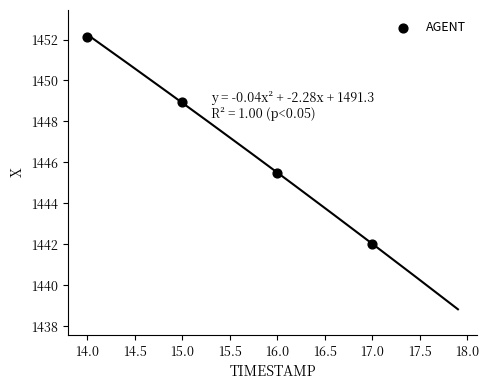

What Y value in the scatter plot is closest to 1447?

1445.5